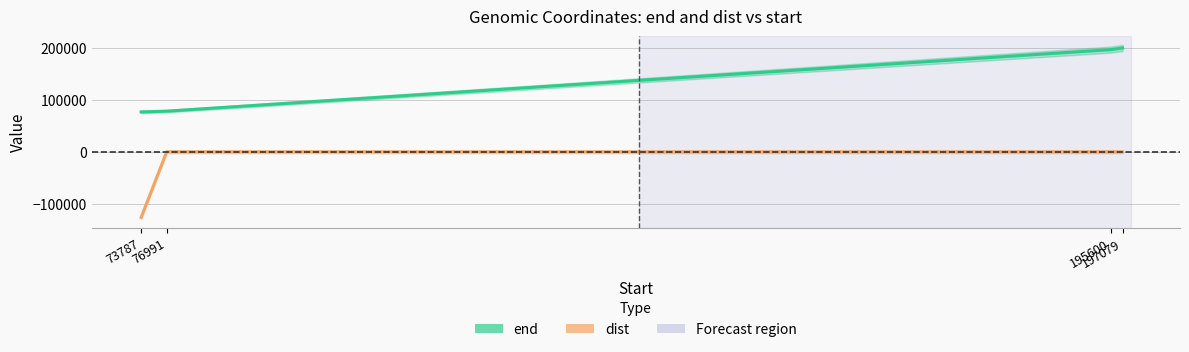

What are all the series names shown in the legend?

end, dist